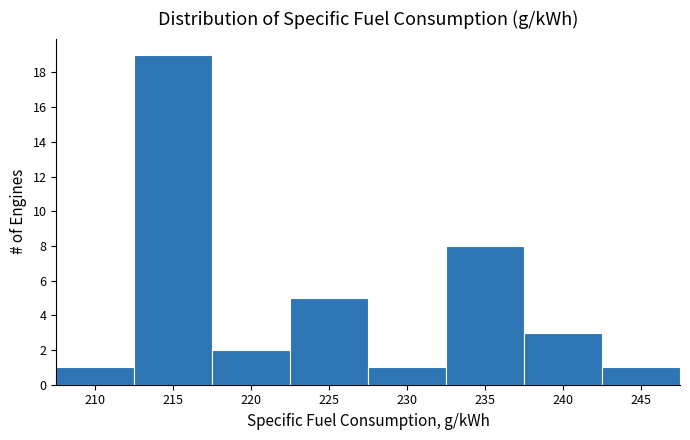

Reading left to right, transcribe this chart: for each bar, give the range it covers on the x-axis and its height. The values are not printed on the chart, so give them approximately, as read against the axis.

207.5 to 212.5: 1
212.5 to 217.5: 19
217.5 to 222.5: 2
222.5 to 227.5: 5
227.5 to 232.5: 1
232.5 to 237.5: 8
237.5 to 242.5: 3
242.5 to 247.5: 1